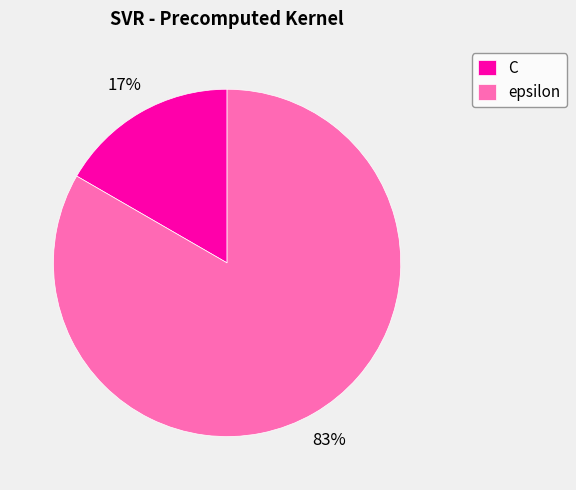

How many slices are in this pie chart?

2